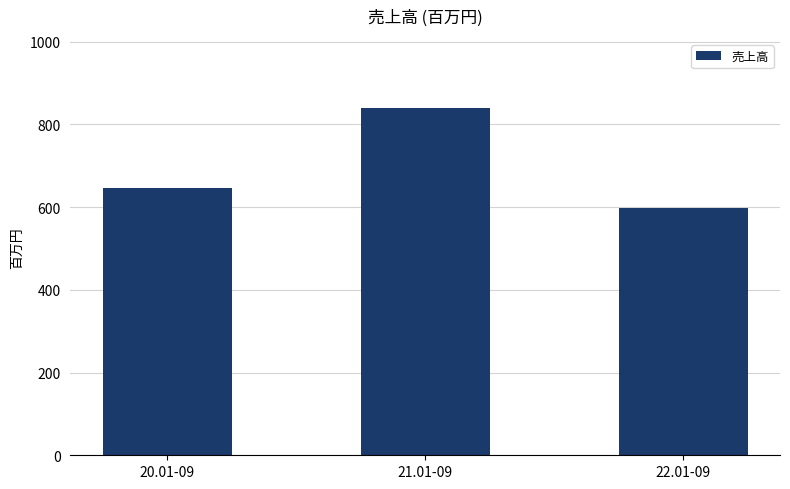

Is it true that the value at 20.01-09 is 645?

True